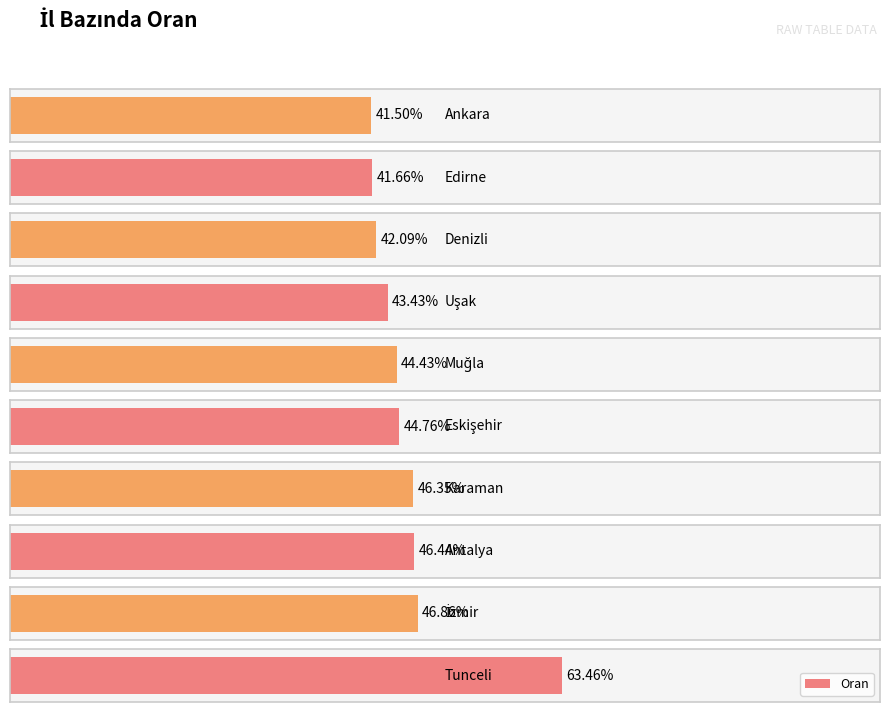

What position from the left is Denizli?

3